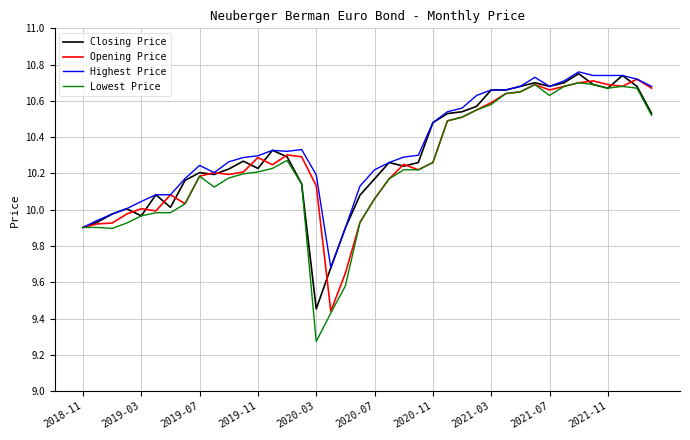

Which series has the largest range (max minus min)?

Lowest Price